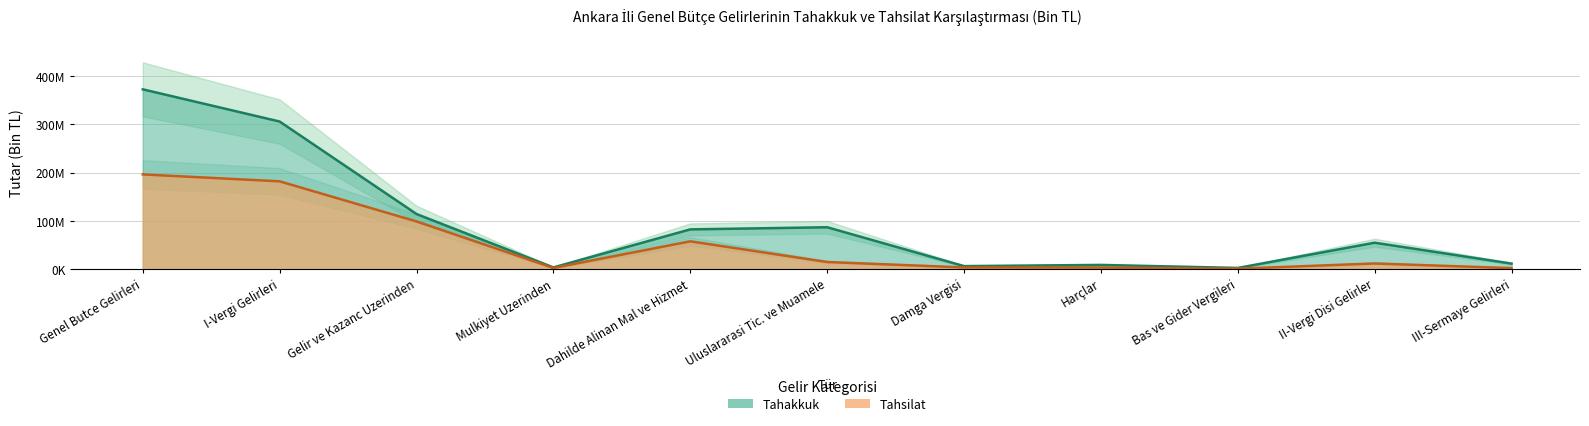

Is it true that tahakkuk equals 114384313 at Gelir ve Kazanc Uzerinden?

True